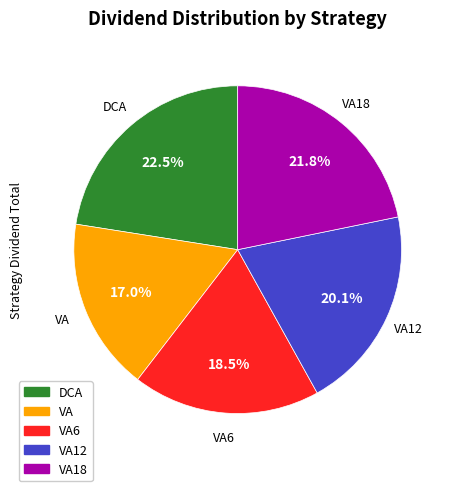

How many segments does this pie chart have?

5